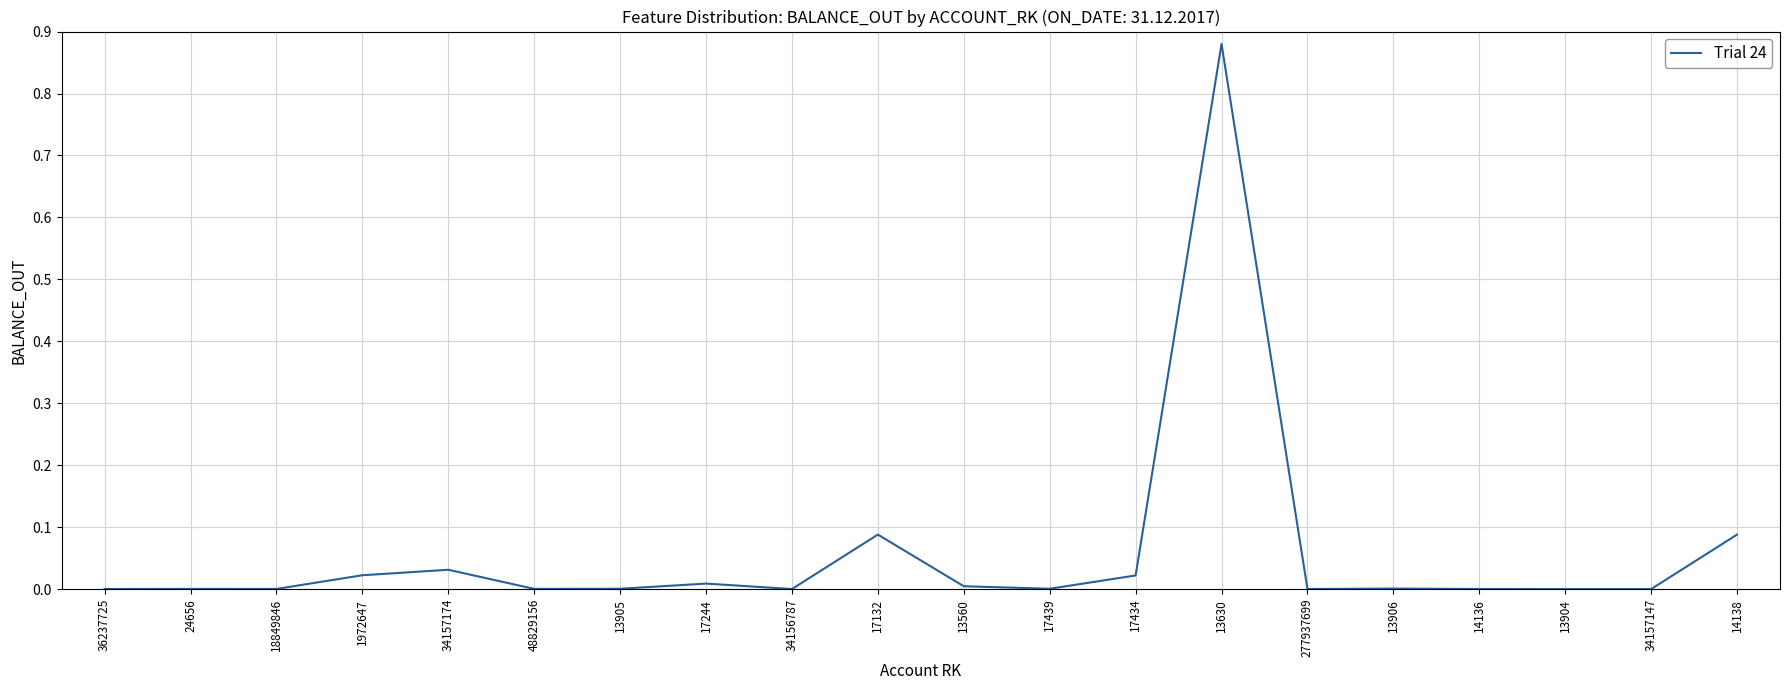

Between 24656 and 17434, which is larger?

17434